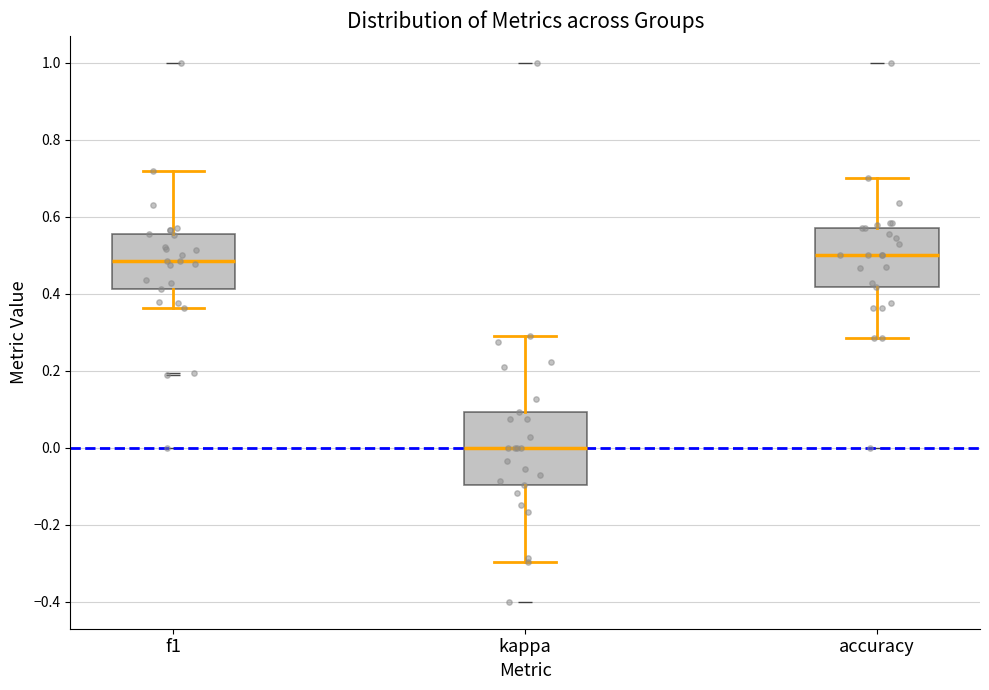

Where does the median line of the box for kappa sit on the y-axis? The values are not printed on the chart, so give them approximately, as read against the axis.

0.00